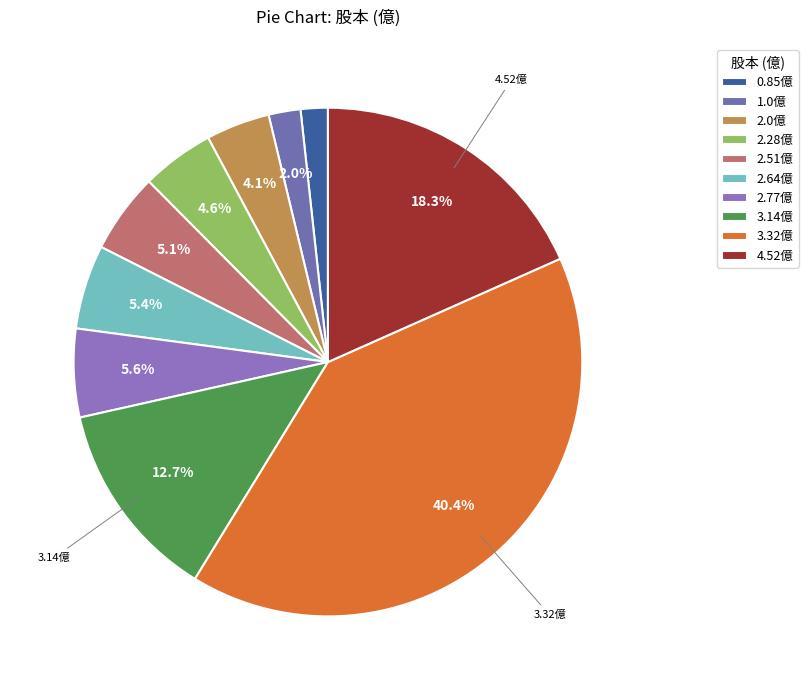

Count the number of slices in the pie.

10